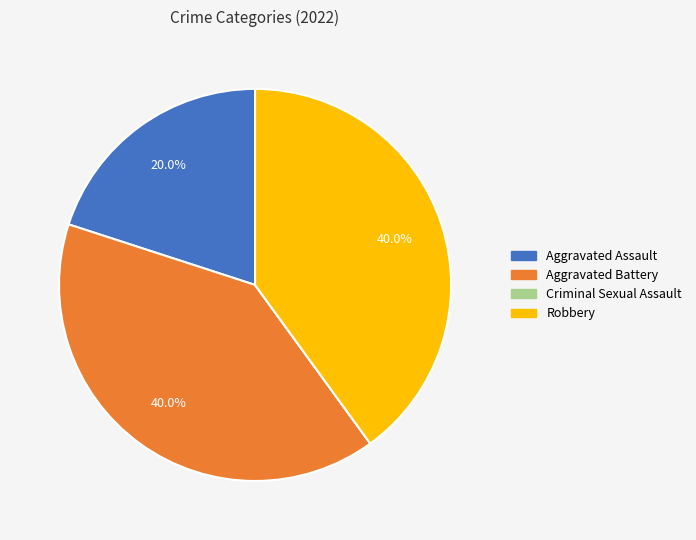

Do Robbery and Aggravated Assault together represent more than half of the pie?

Yes